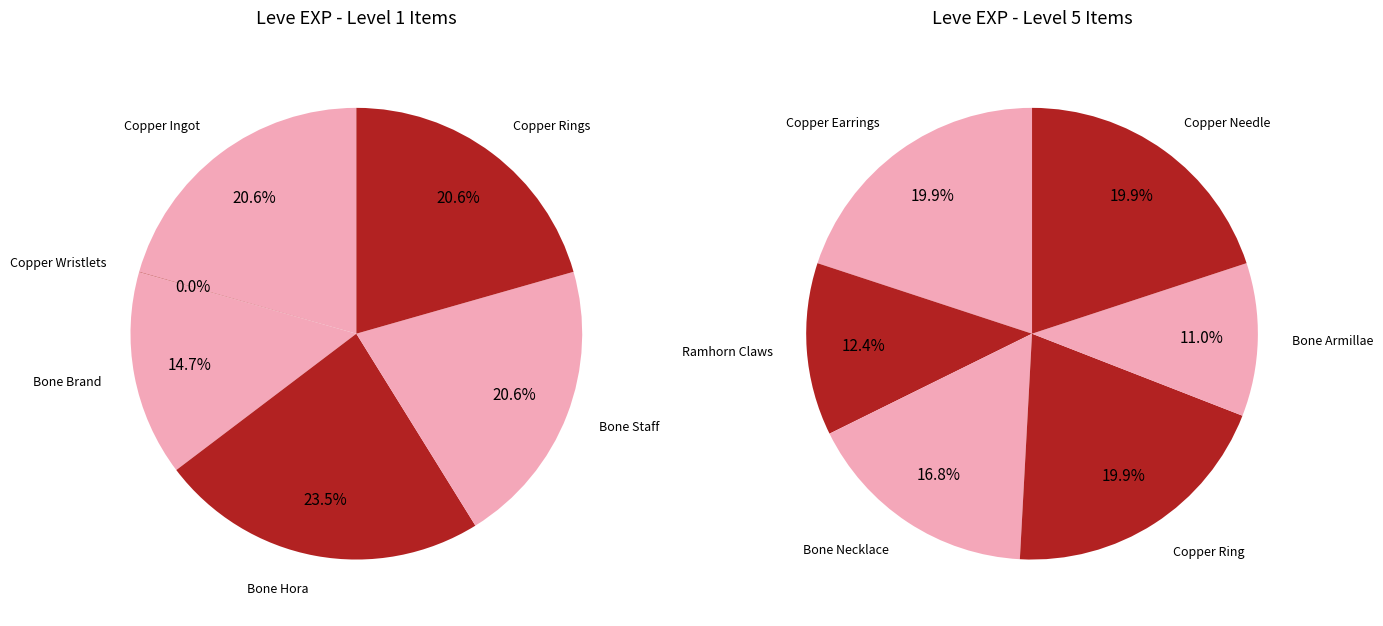

What is the change in value from Copper Rings to Copper Ring?

+2970